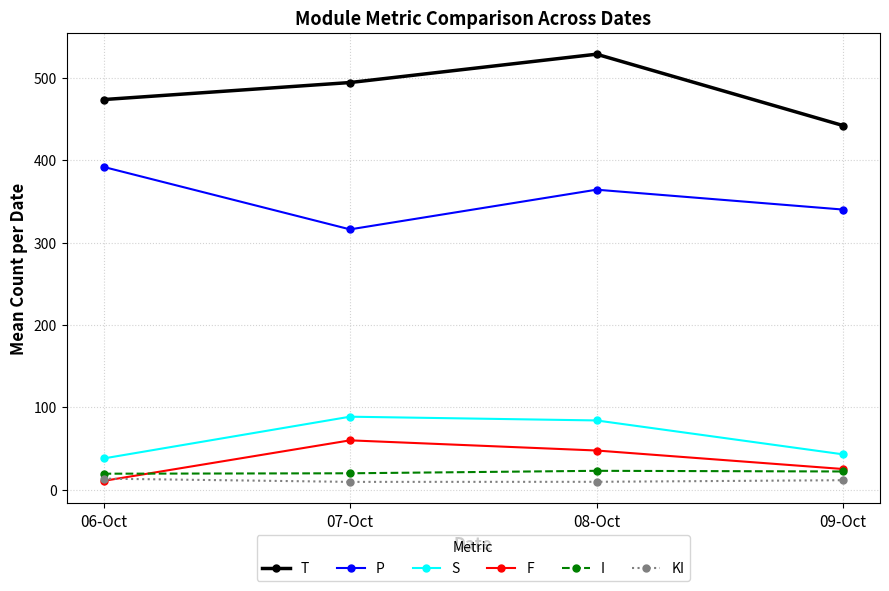

List the labels in order of F value, smallest first.

06-Oct, 09-Oct, 08-Oct, 07-Oct